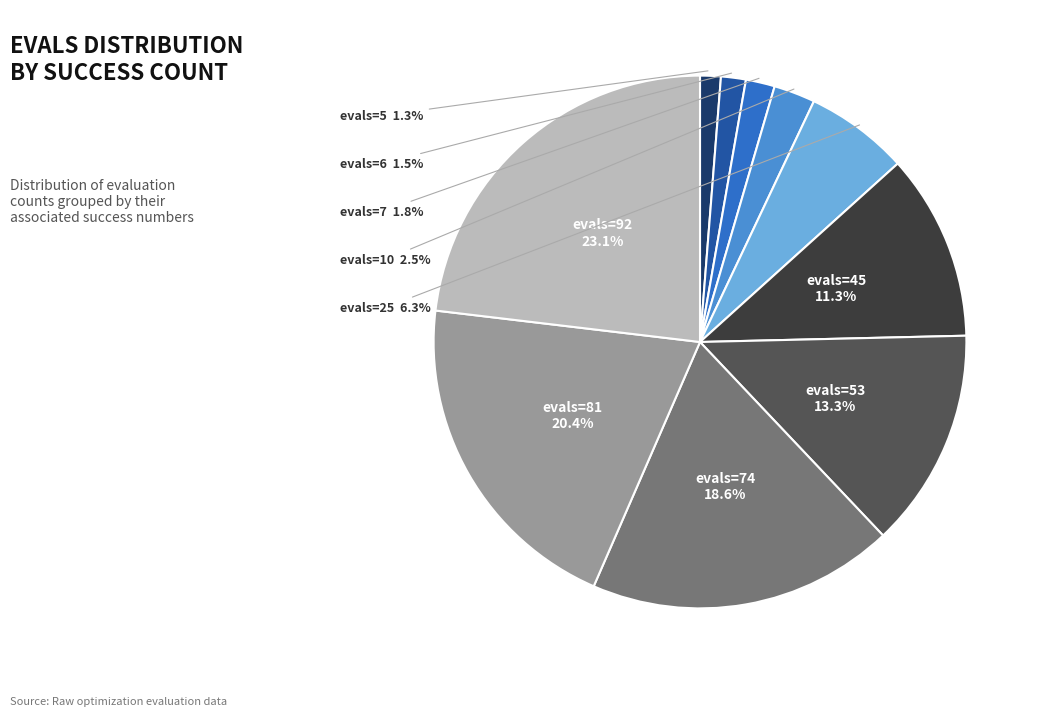

Is there any slice that represents more than half of the pie?

No